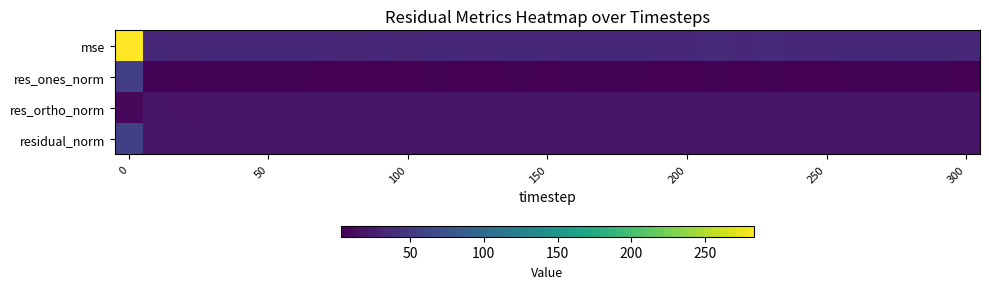

Which series has the largest total across all categories?

mse